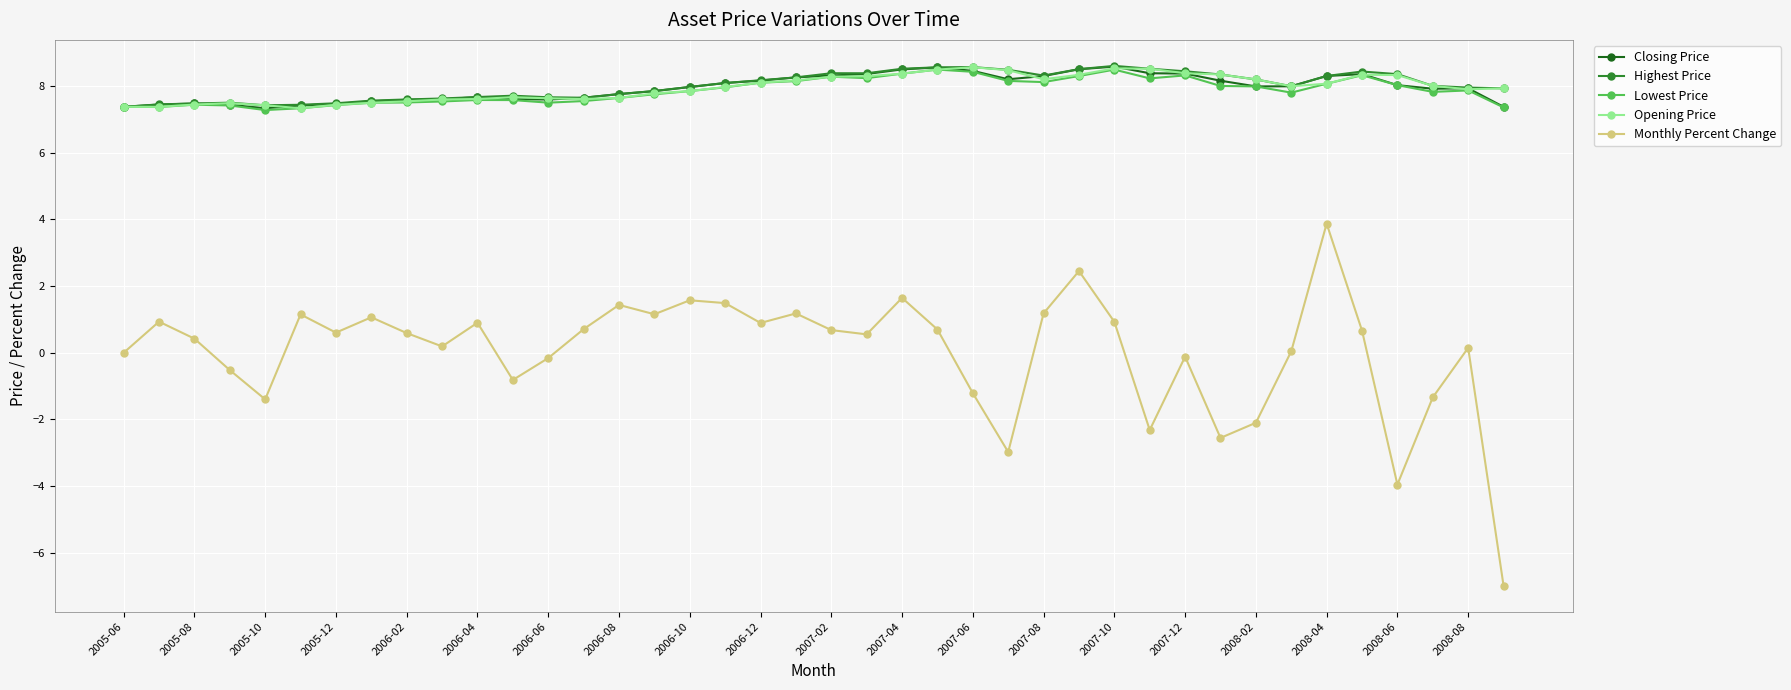

What is the maximum value for Lowest Price?

8.5